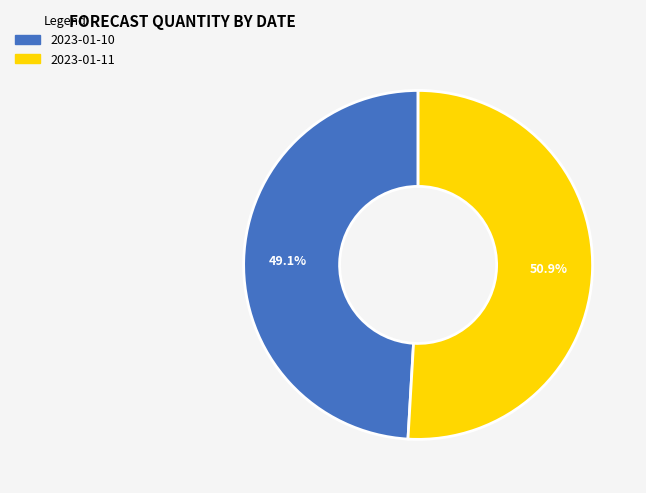

What portion of the pie excludes 2023-01-10?

50.9%